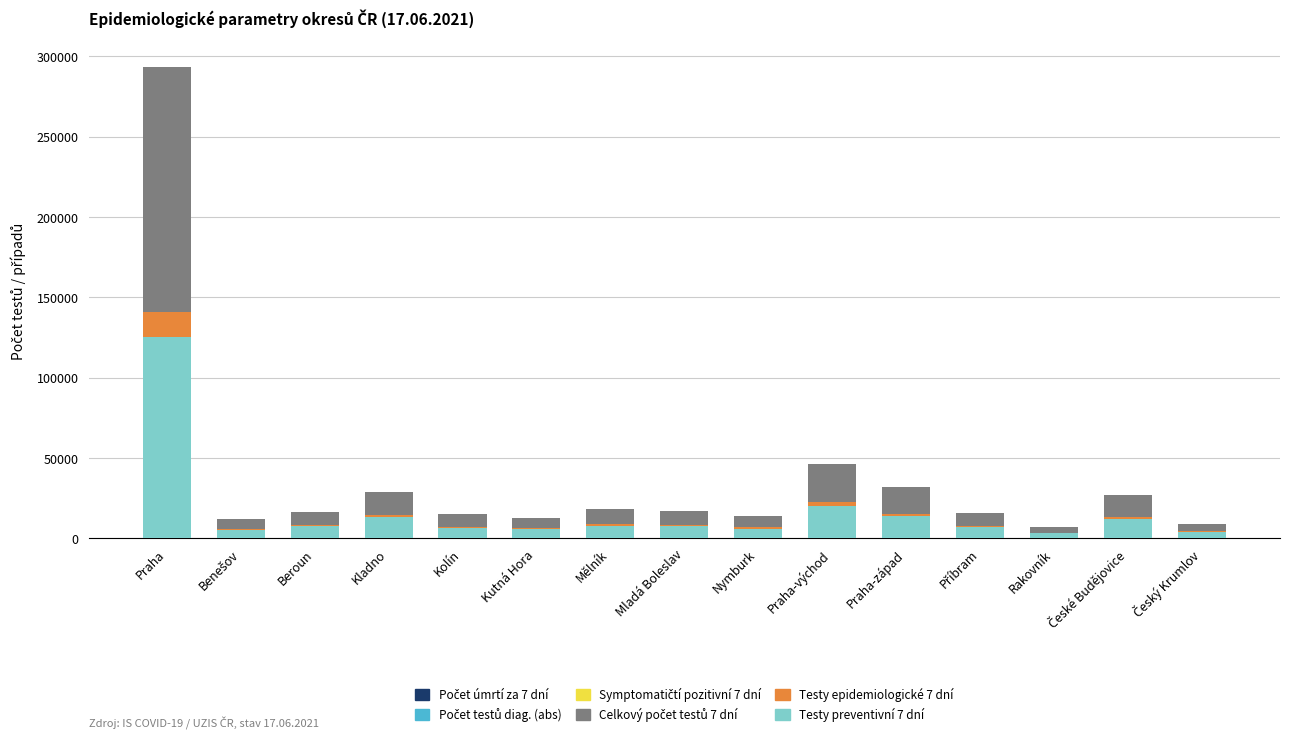

At which category is the sum across all series the highest?

Praha